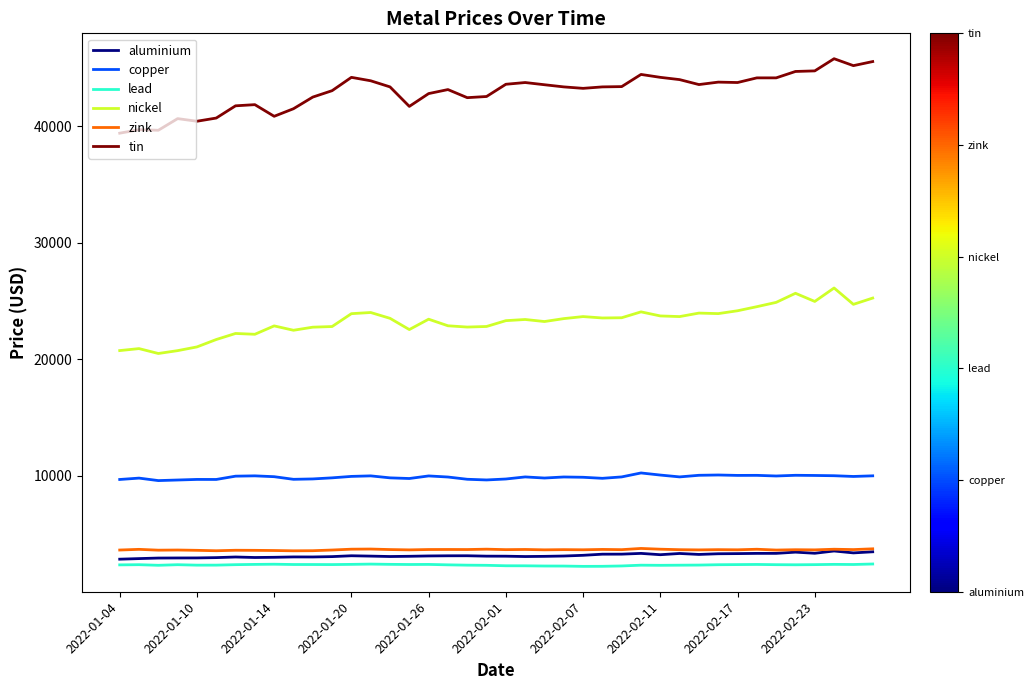

True or false: lead and nickel intersect in this chart.

False